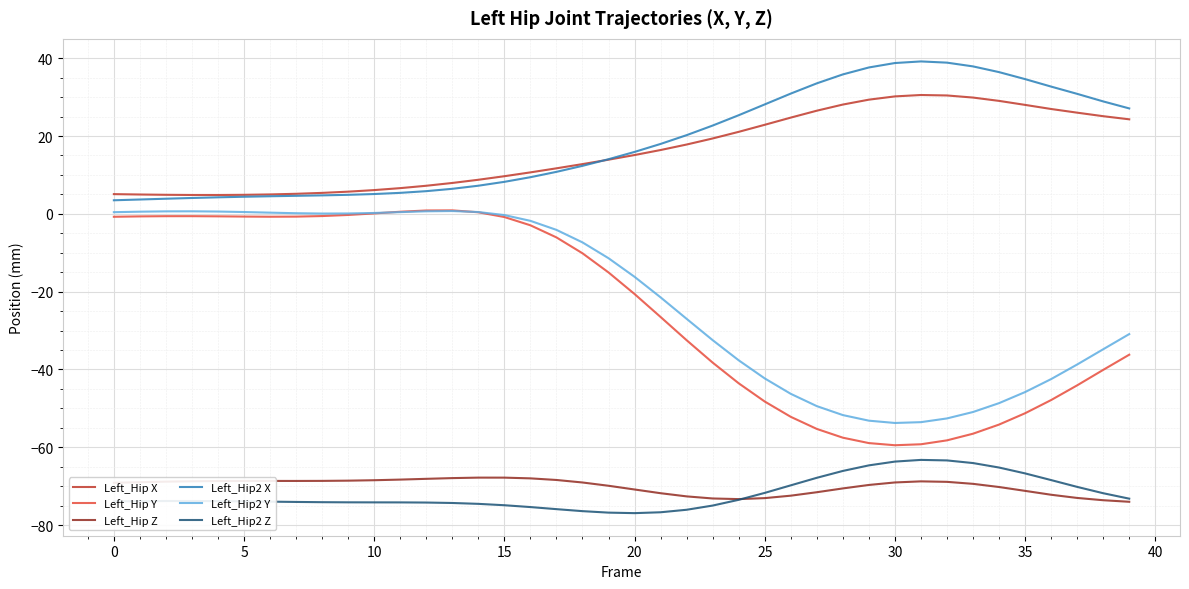

What is the maximum value for Left_Hip2 X?

39.2